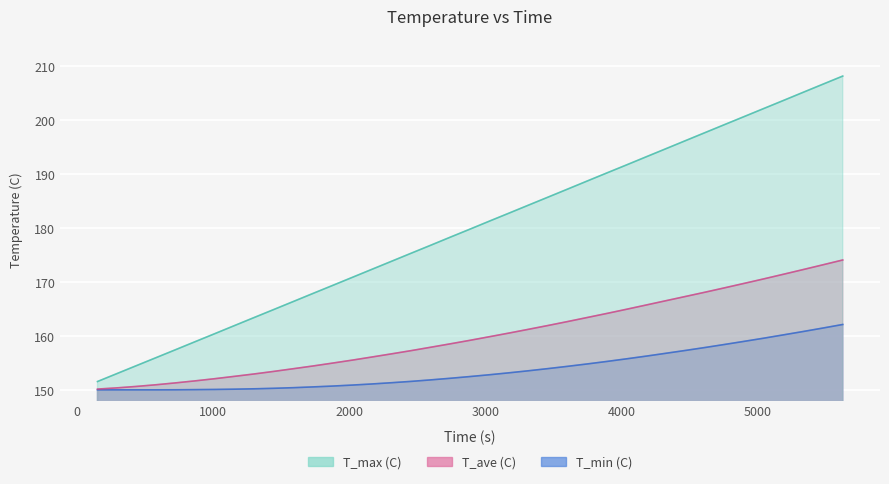

What is the total value across all series at 3753.9?

506.9